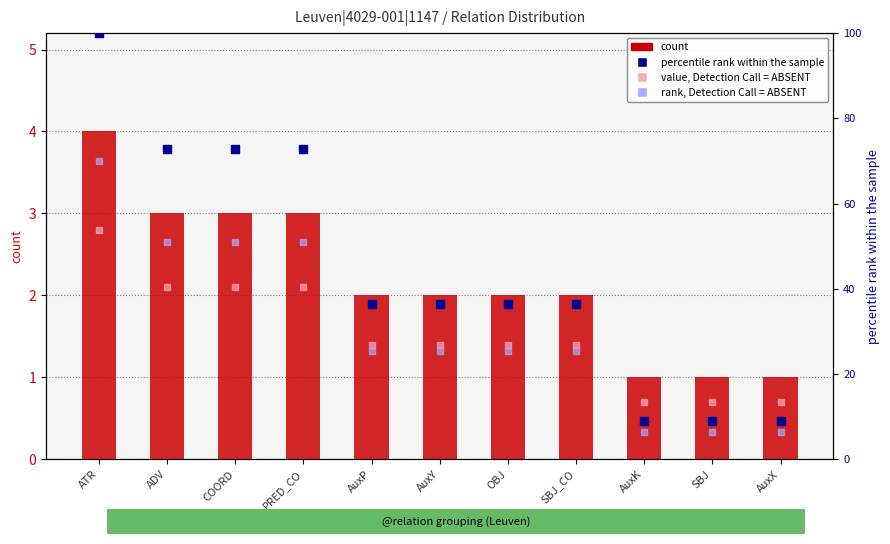

Which series has the largest total across all categories?

percentile rank within the sample